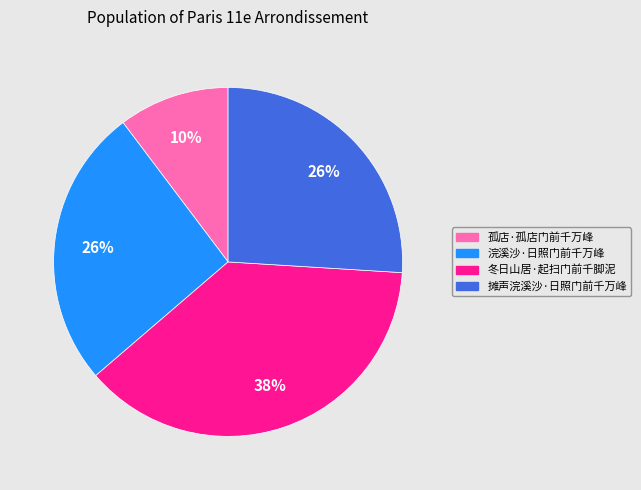

To the nearest percent, what portion does 摊声浣溪沙·日照门前千万峰 represent?

26%